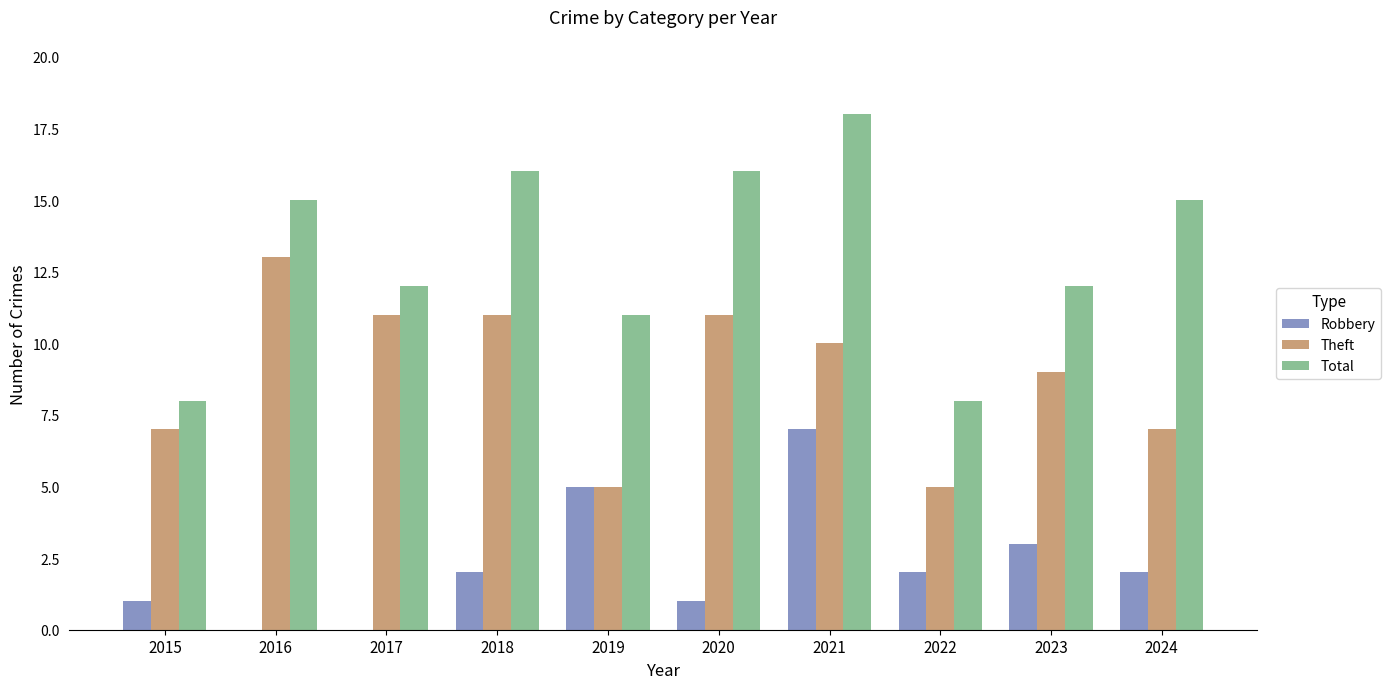

Reading left to right, what are all the values shown in this chart?

Robbery: 2015=1	2016=0	2017=0	2018=2	2019=5	2020=1	2021=7	2022=2	2023=3	2024=2
Theft: 2015=7	2016=13	2017=11	2018=11	2019=5	2020=11	2021=10	2022=5	2023=9	2024=7
Total: 2015=8	2016=15	2017=12	2018=16	2019=11	2020=16	2021=18	2022=8	2023=12	2024=15